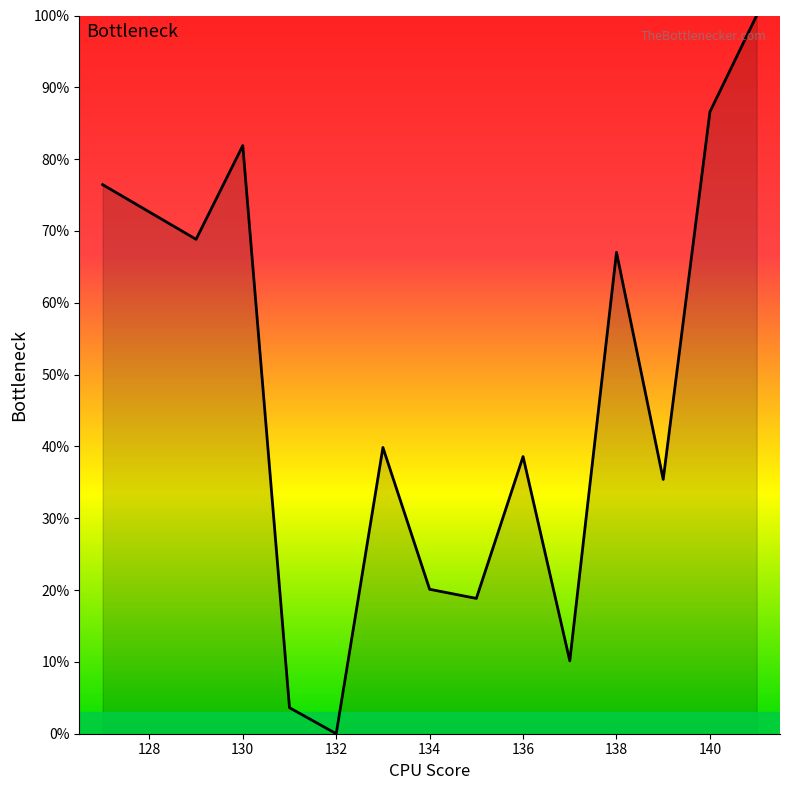

How many values are below 39?

7